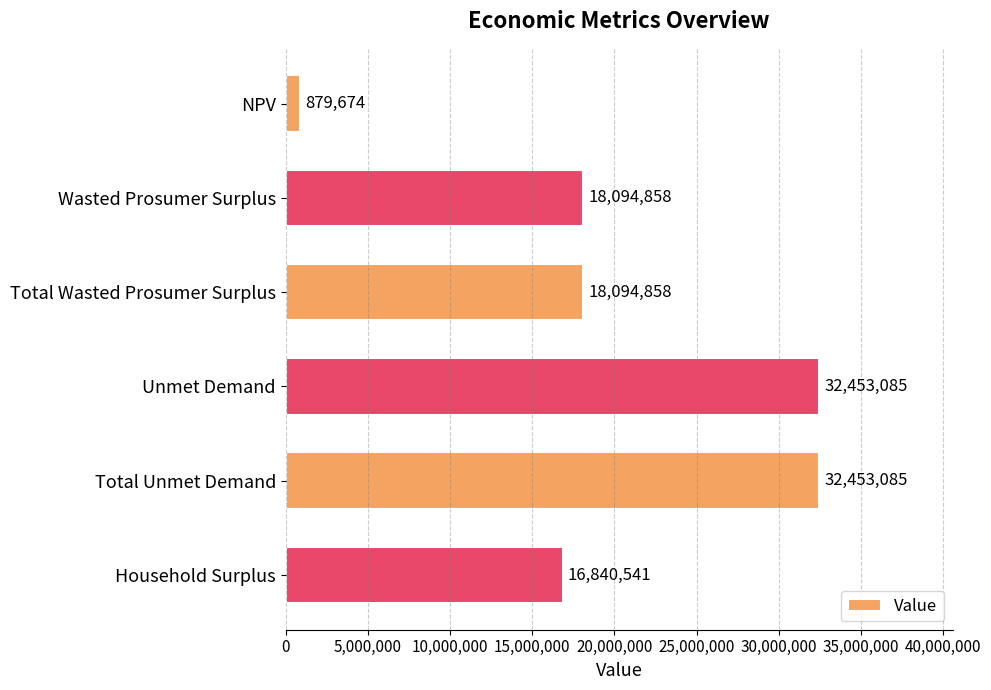

The value at NPV is 879674.3. True or false?

True